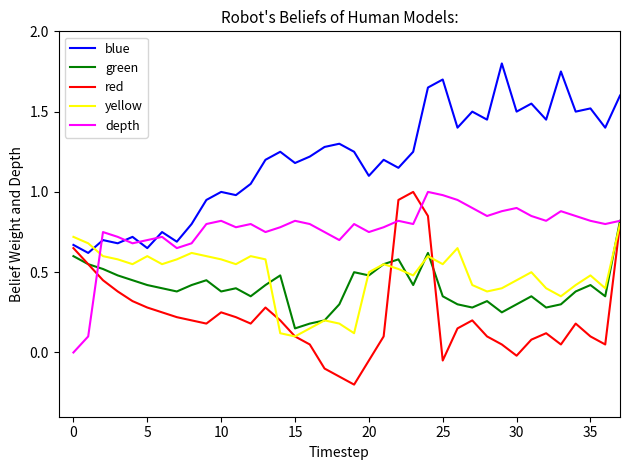

What is the highest value of the red series?

1.0